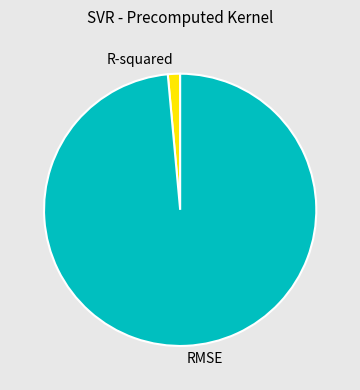

Does R-squared represent more than half of the total?

No